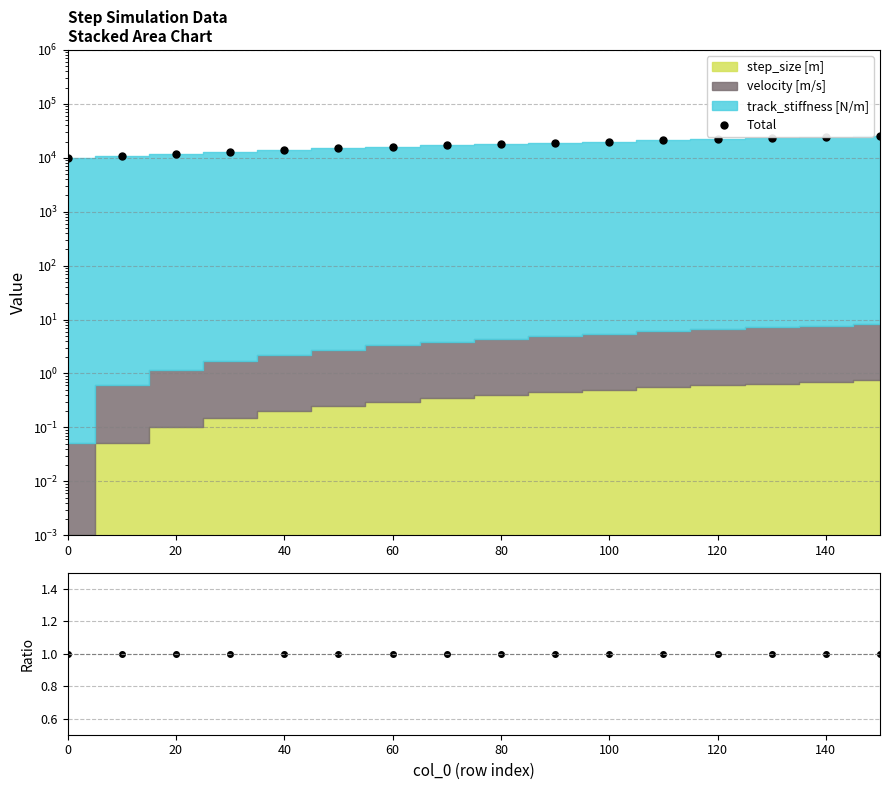

Which series has the largest range (max minus min)?

Total